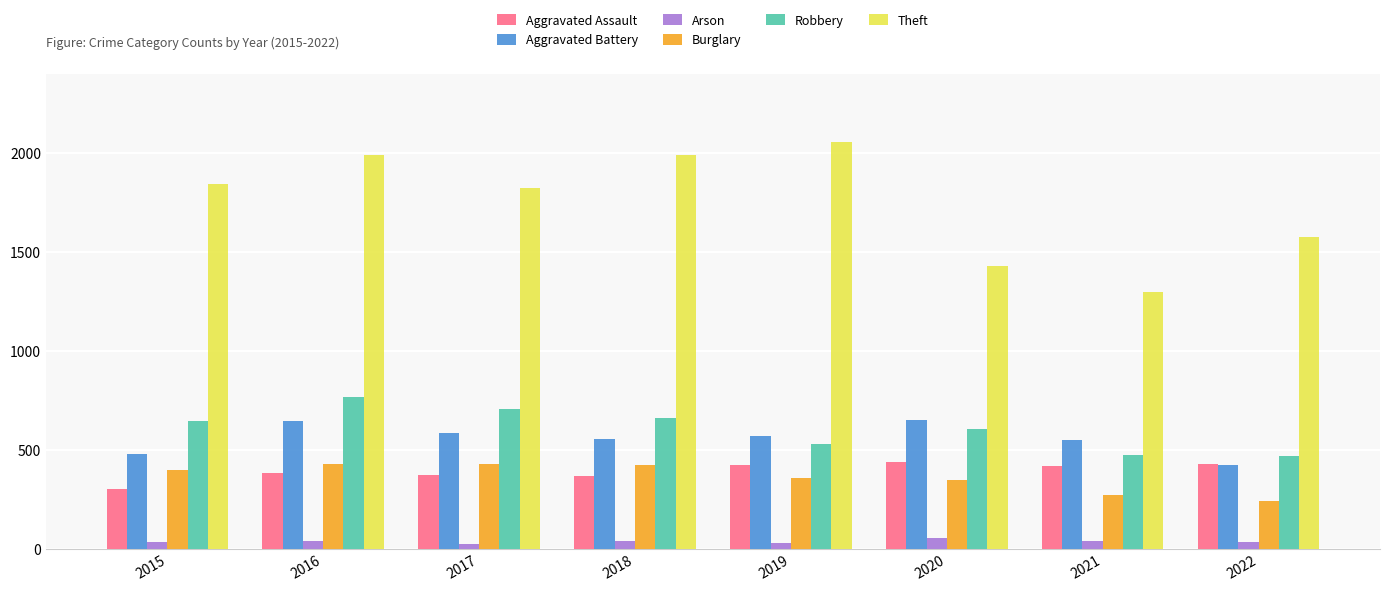

What is the total value across all series at 2016?

4248